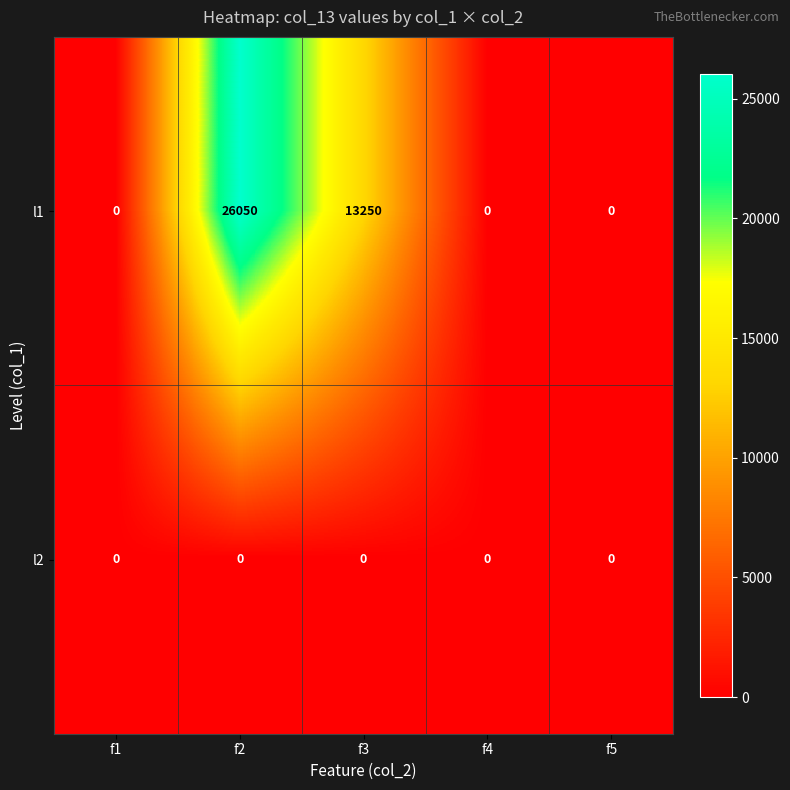

Which series has the largest range (max minus min)?

l1